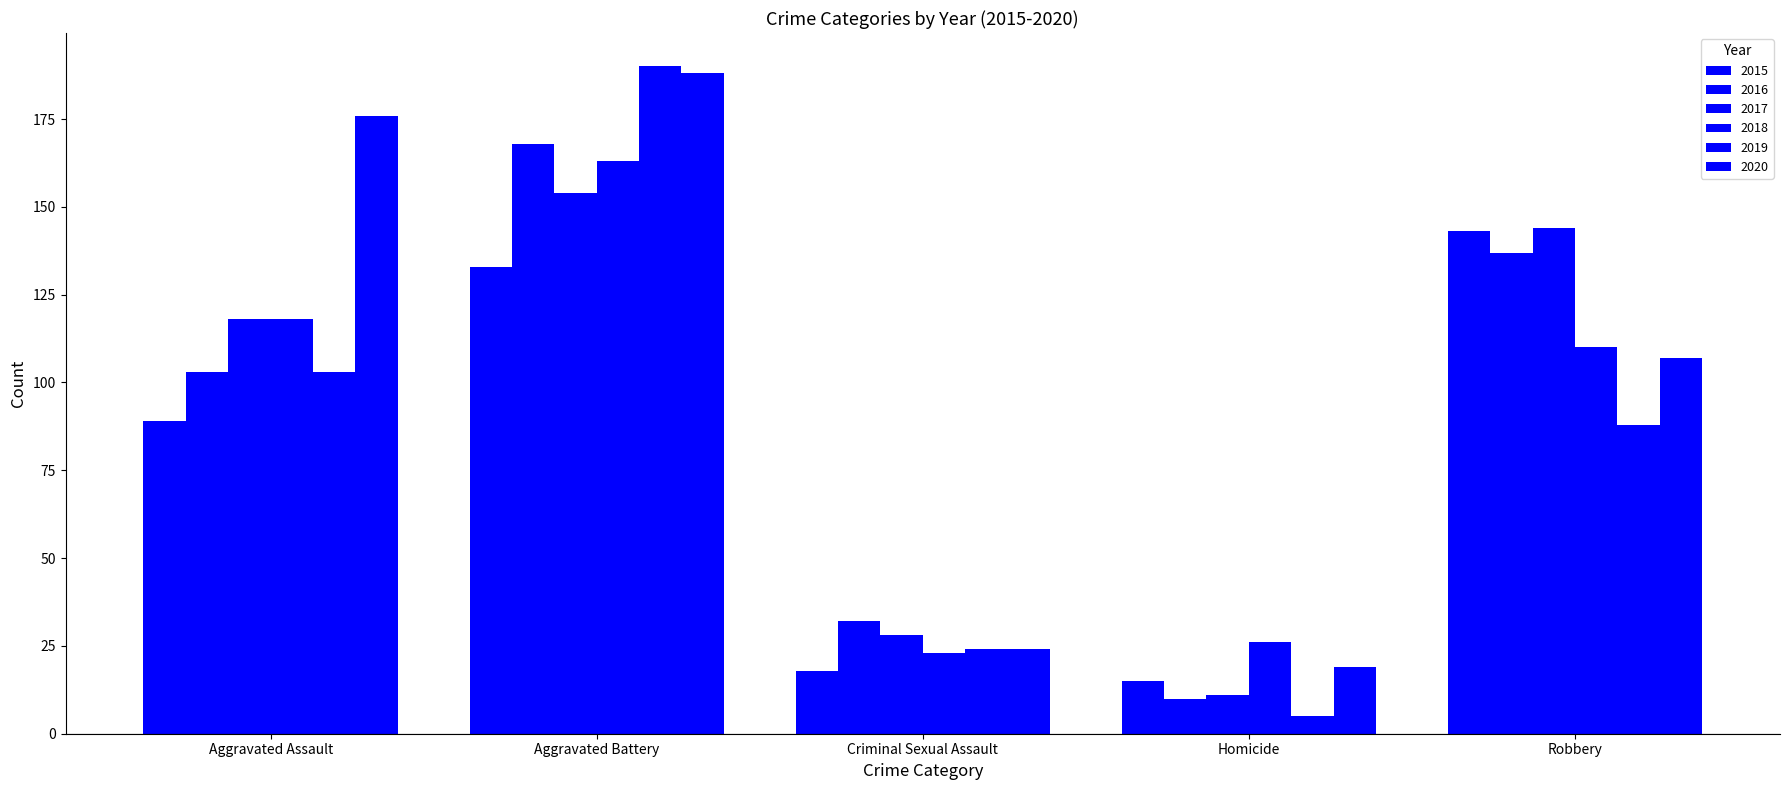

Is the value of 2015 at Homicide greater than the value of 2016 at Criminal Sexual Assault?

No